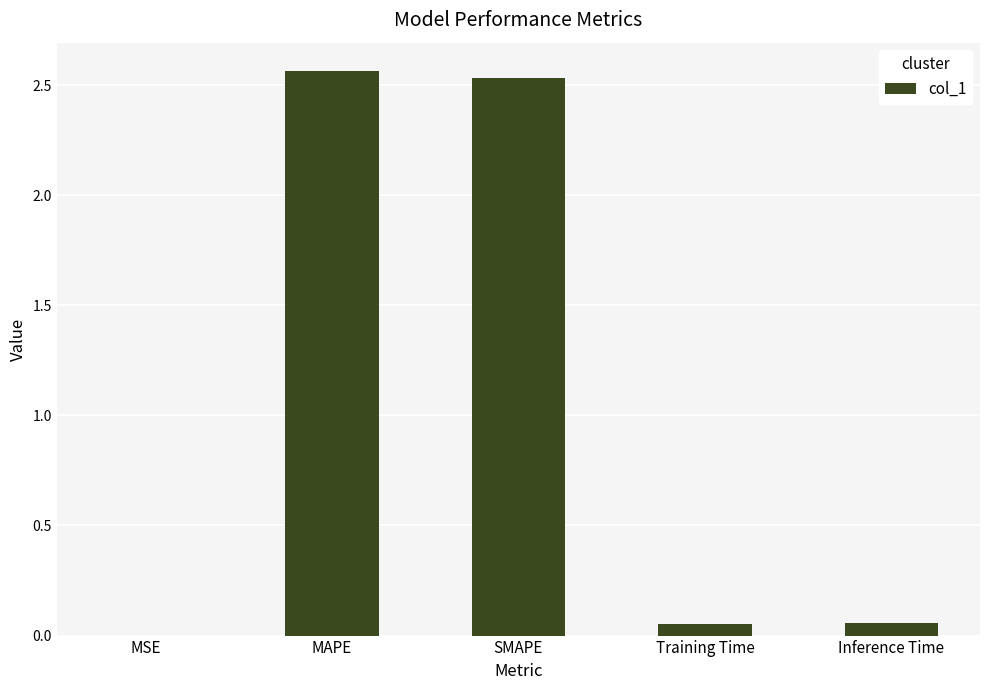

What is the change in value from SMAPE to Training Time?

-2.5